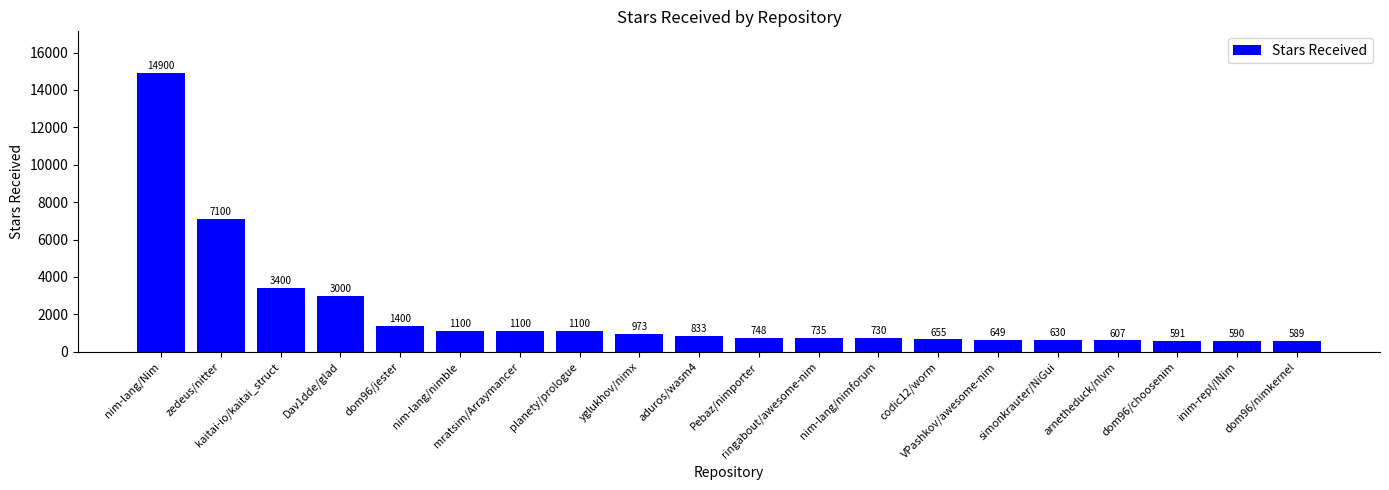

Which category has the highest value across all series?

nim-lang/Nim